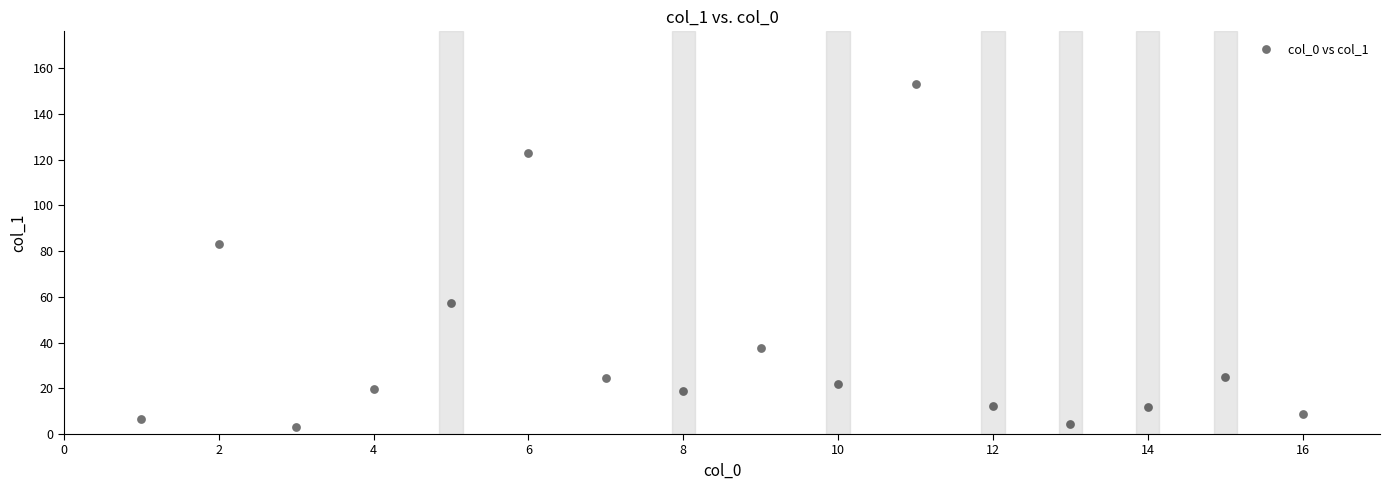

What Y value in the scatter plot is closest to 78?

83.2